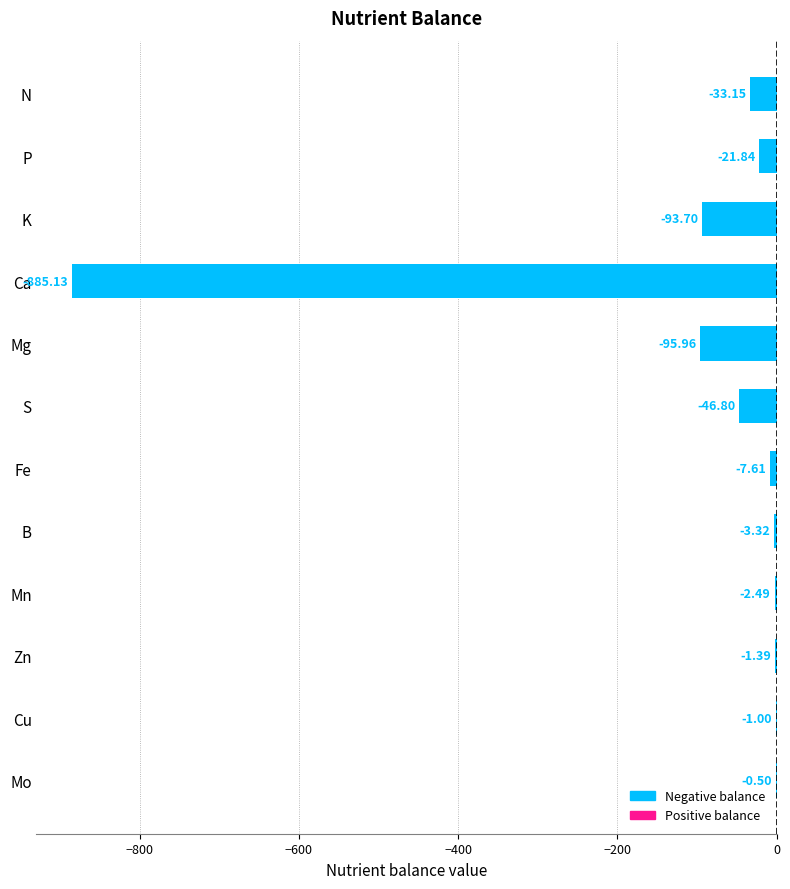

What is the greatest value displayed?

-0.5